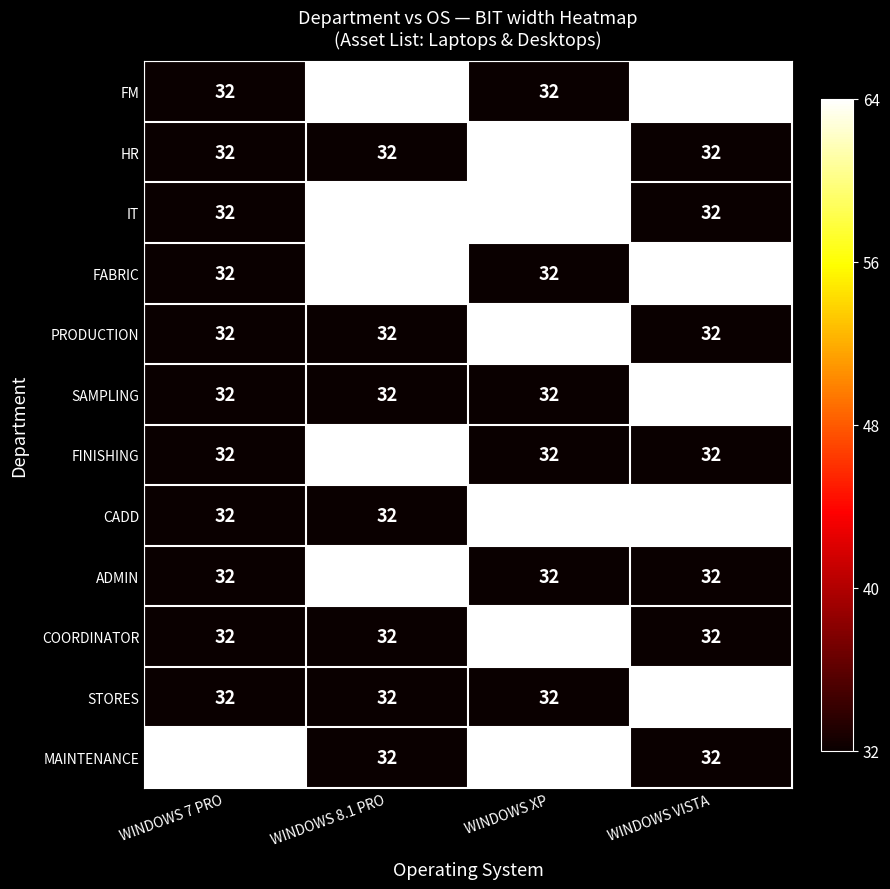

Is the value of CADD at WINDOWS 8.1 PRO greater than the value of SAMPLING at WINDOWS VISTA?

No